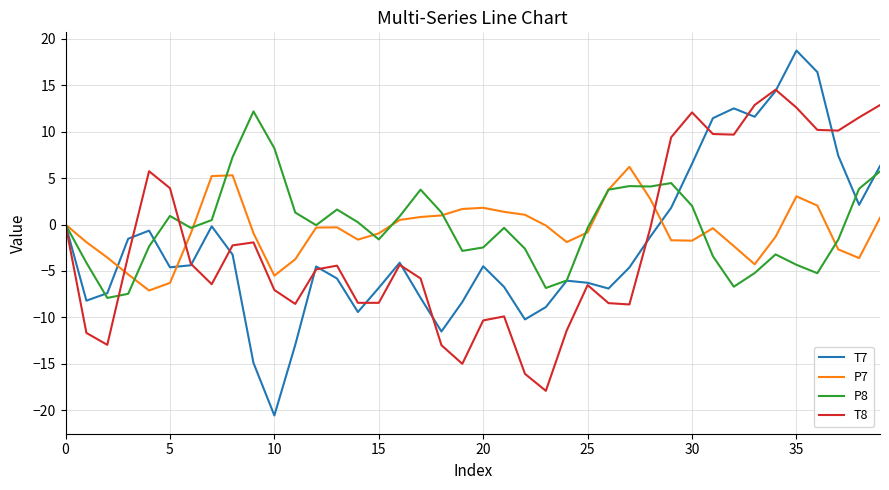

What is the maximum value for T7?

18.7